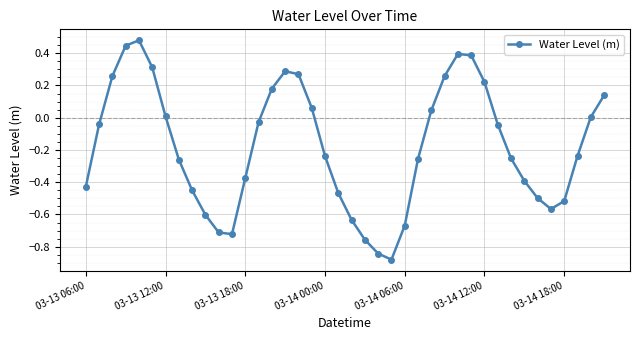

How many interior local valleys (lower than both neighbors) does the data have?

3